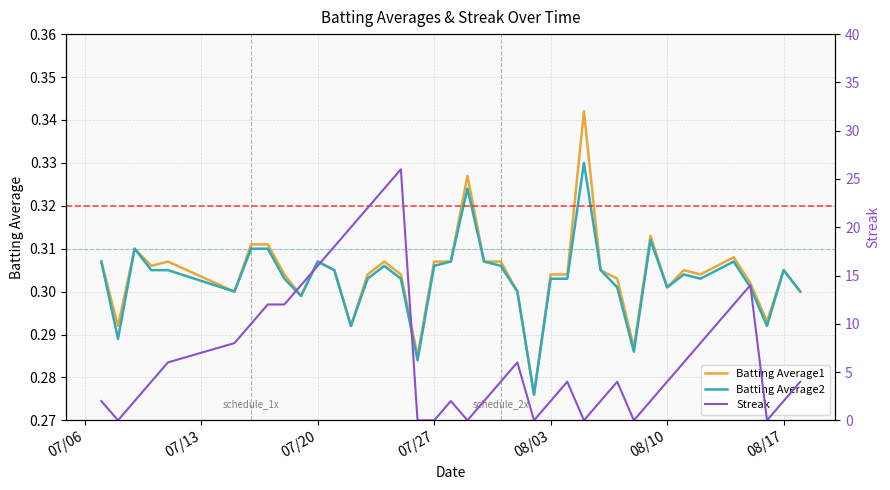

Reading left to right, transcribe all the data shown in this chart.

Batting Average1: 0.3	0.3	0.3	0.3	0.3	0.3	0.3	0.3	0.3	0.3	0.3	0.3	0.3	0.3	0.3	0.3	0.3	0.3	0.3	0.3	0.3	0.3	0.3	0.3	0.3	0.3	0.3	0.3	0.3	0.3	0.3	0.3	0.3	0.3	0.3	0.3	0.3	0.3	0.3	0.3
Batting Average2: 0.3	0.3	0.3	0.3	0.3	0.3	0.3	0.3	0.3	0.3	0.3	0.3	0.3	0.3	0.3	0.3	0.3	0.3	0.3	0.3	0.3	0.3	0.3	0.3	0.3	0.3	0.3	0.3	0.3	0.3	0.3	0.3	0.3	0.3	0.3	0.3	0.3	0.3	0.3	0.3
Streak: 2.0	0.0	2.0	4.0	6.0	8.0	10.0	12.0	12.0	14.0	16.0	18.0	20.0	22.0	24.0	26.0	0.0	0.0	2.0	0.0	2.0	4.0	6.0	0.0	2.0	4.0	0.0	2.0	4.0	0.0	2.0	4.0	6.0	8.0	10.0	12.0	14.0	0.0	2.0	4.0